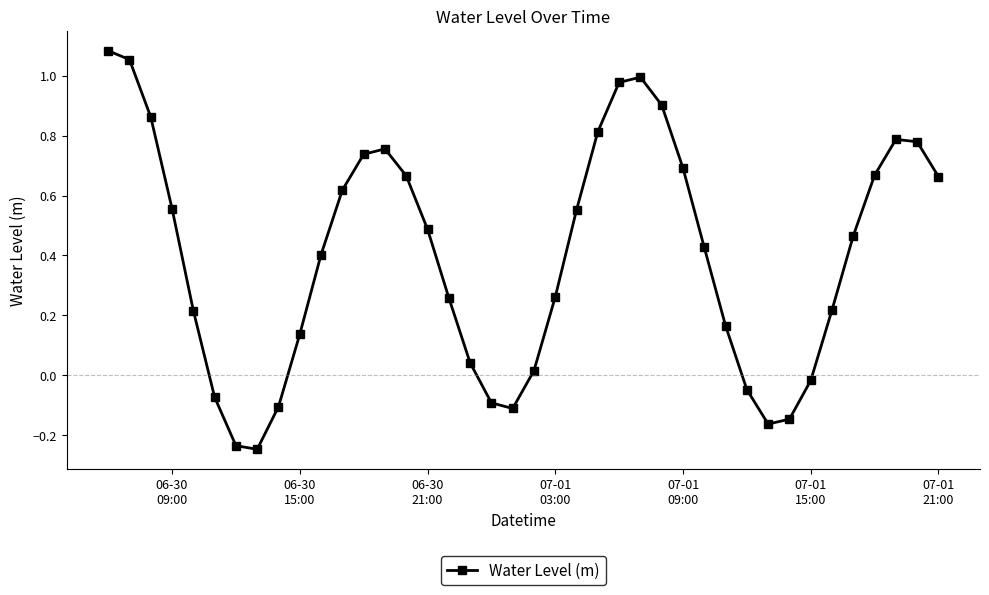

How many points are higher than both their immediate neighbors (excluding endpoints)?

3